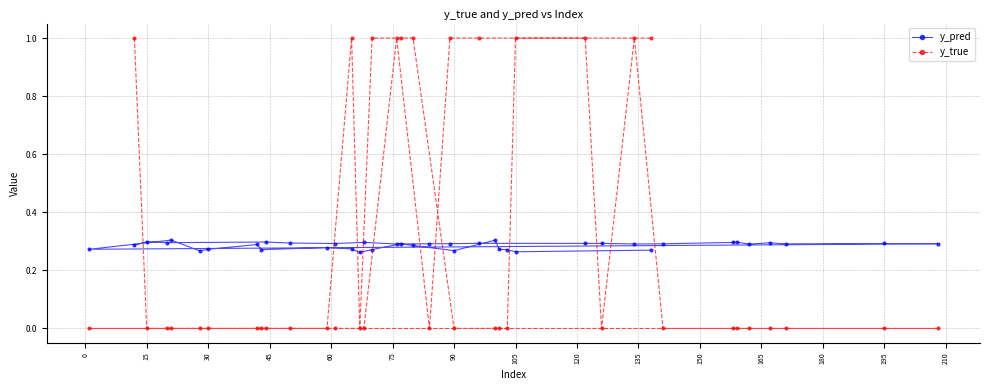

What is the greatest value displayed?

1.0